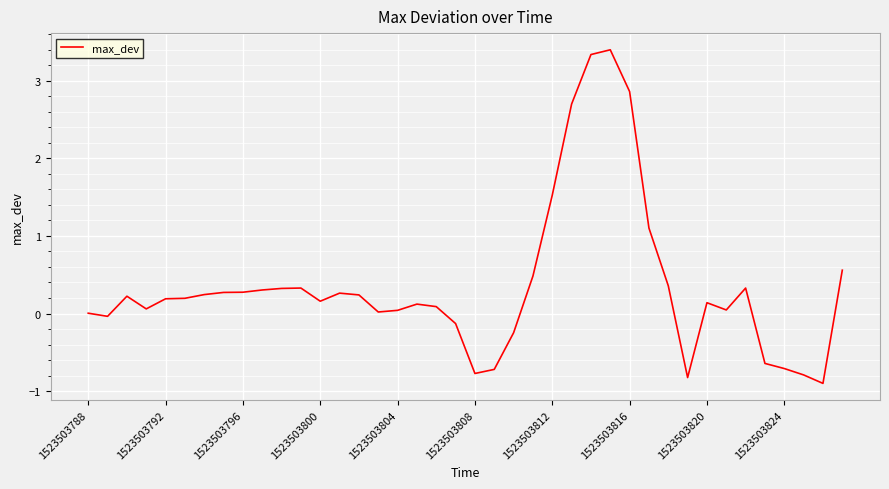

What is the difference between the maximum and minimum values?

4.3